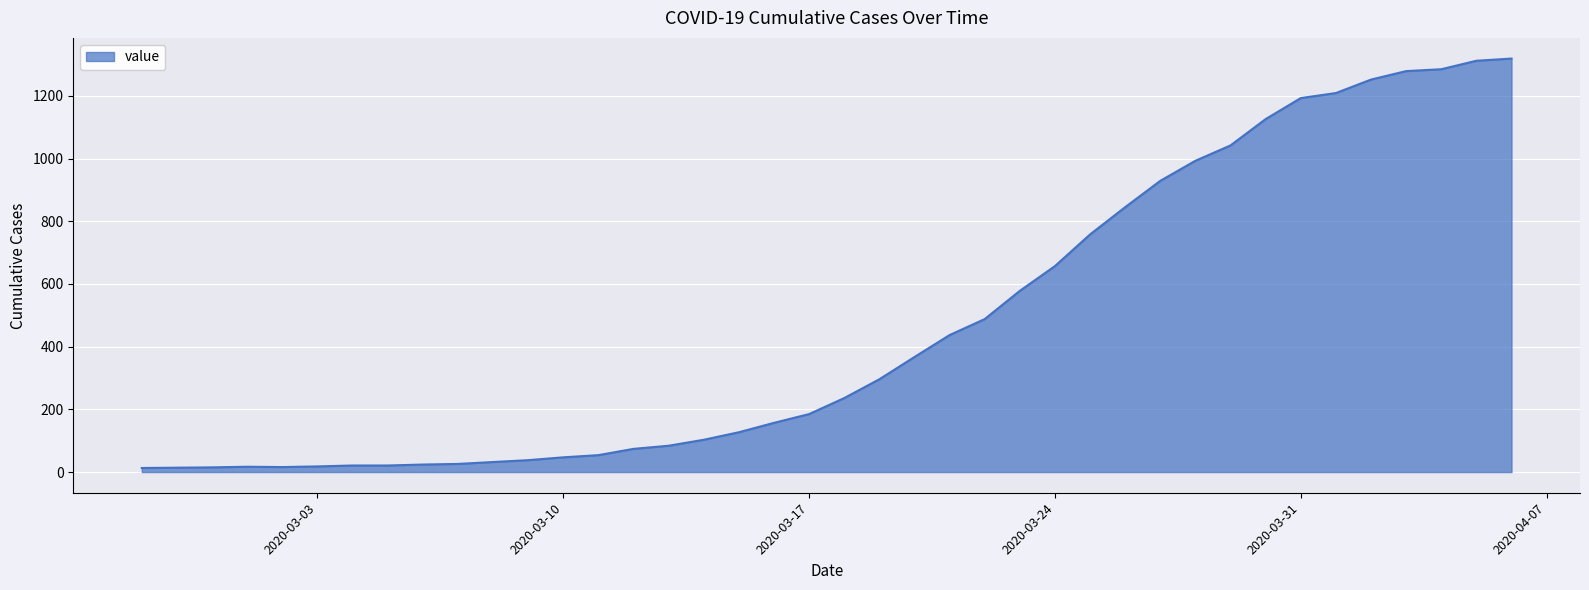

How many series are shown in this chart?

1